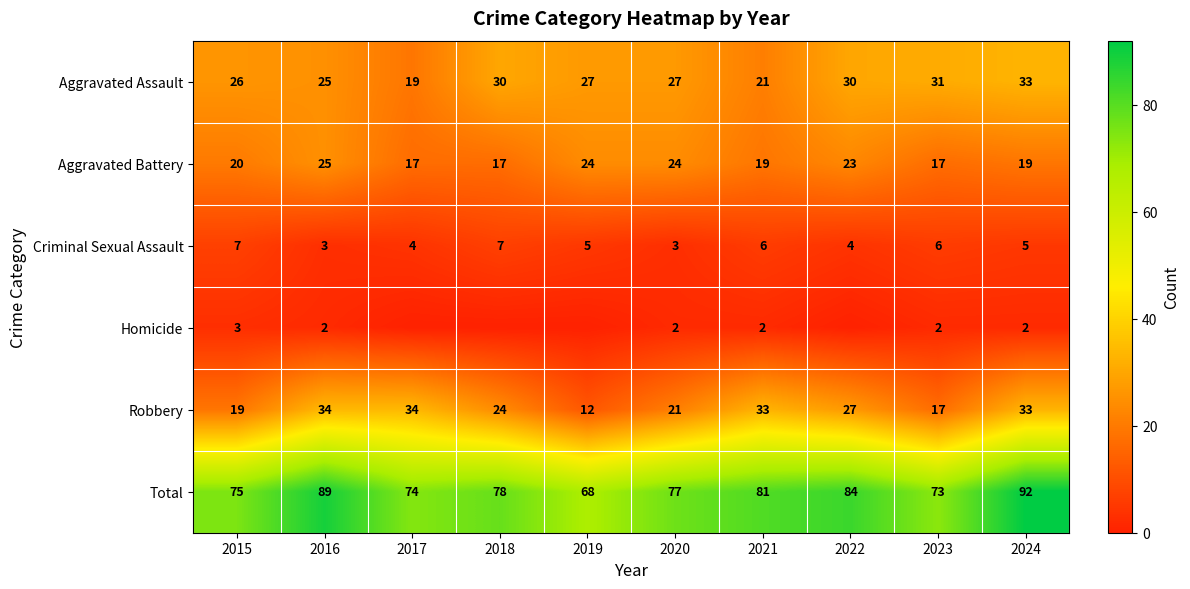

Where is Aggravated Battery nearest to the value 21?

2015